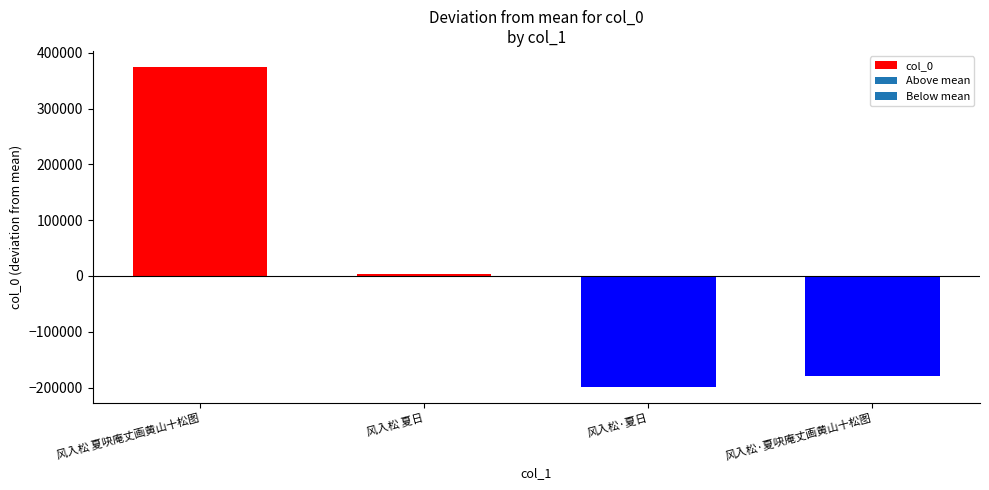

At which label does the data first exceed 3693?

风入松 夏吷庵丈画黄山十松图